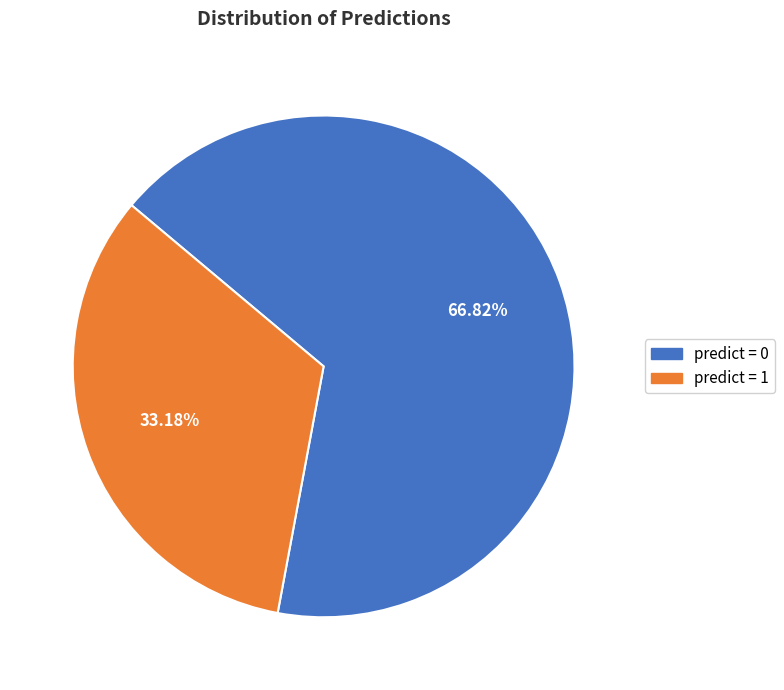

Is there a majority slice in this chart?

Yes